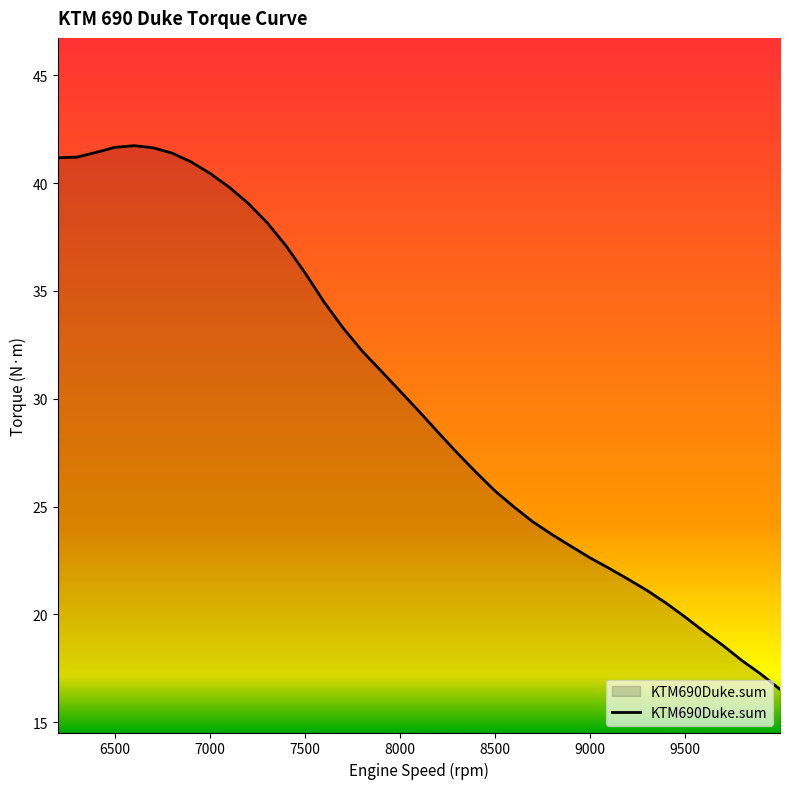

What is the minimum value shown in the chart?

16.5